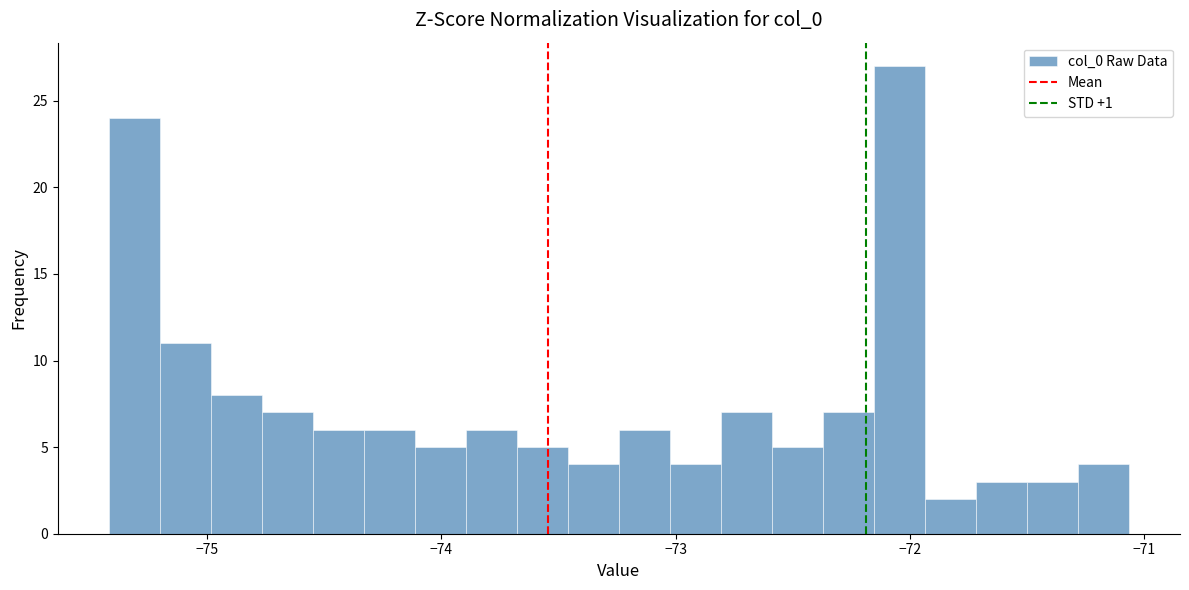

Around what value on the x-axis is the tallest bar? Give the approximate position of its centre, as read against the axis.

-72.0